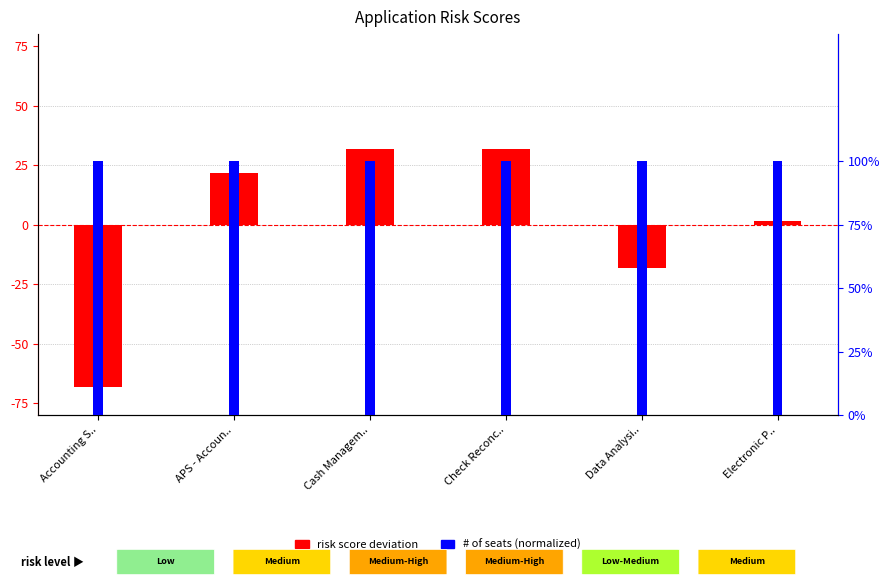

Rank the series by their maximum value, from highest to lowest.

risk score deviation, # of seats (normalized)